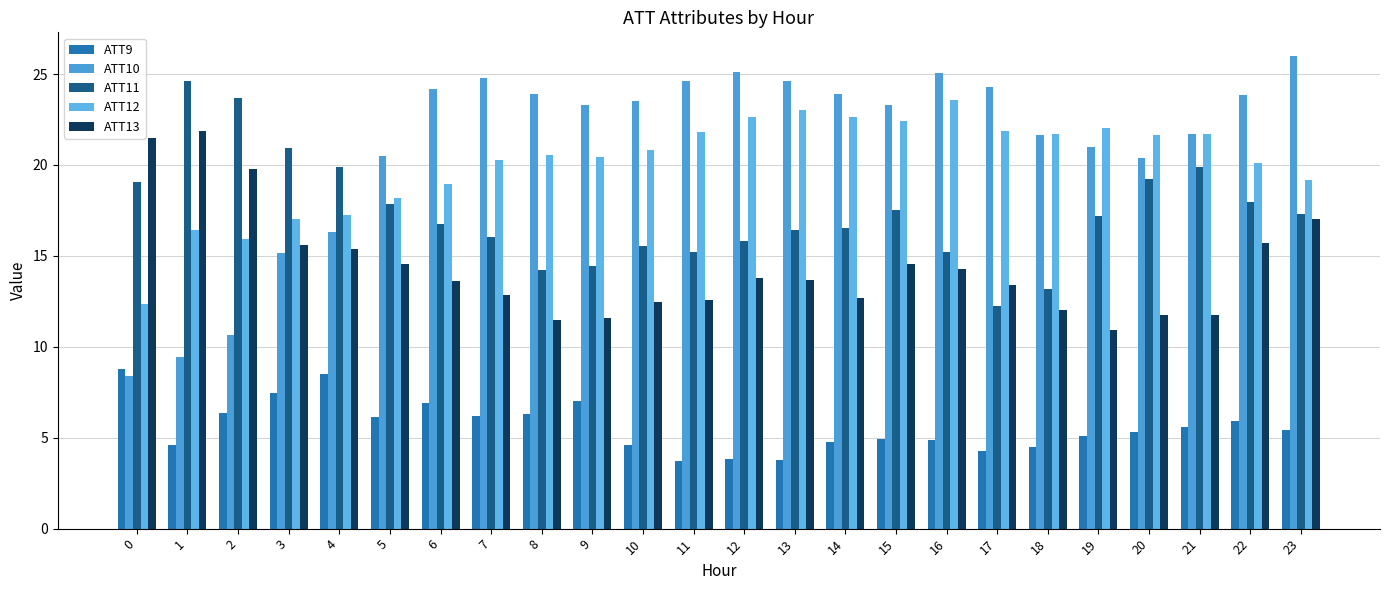

What are all the series names shown in the legend?

ATT9, ATT10, ATT11, ATT12, ATT13